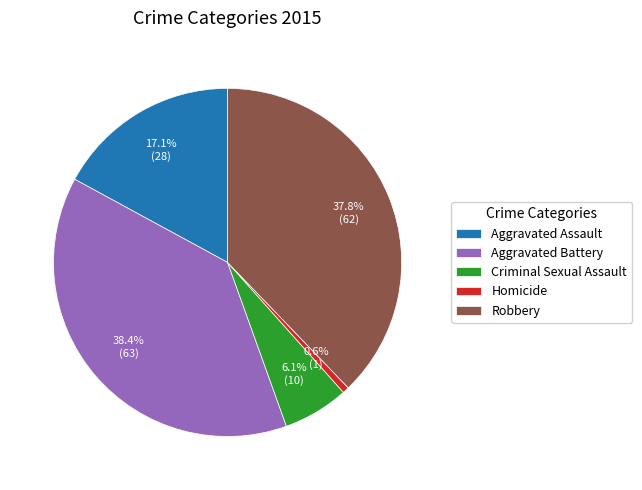

What is the smallest slice in the pie chart?

Homicide